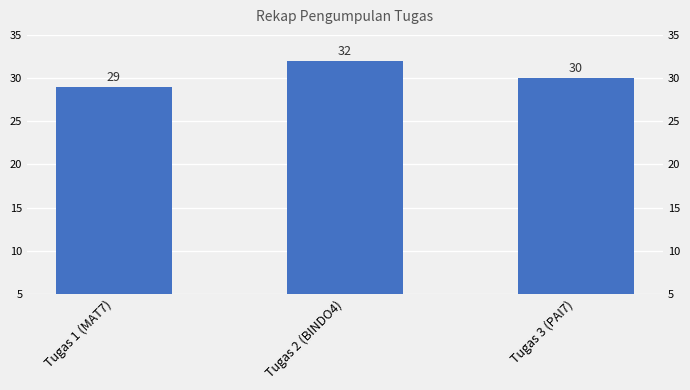

What is the value of the 2nd bar from the left?

32